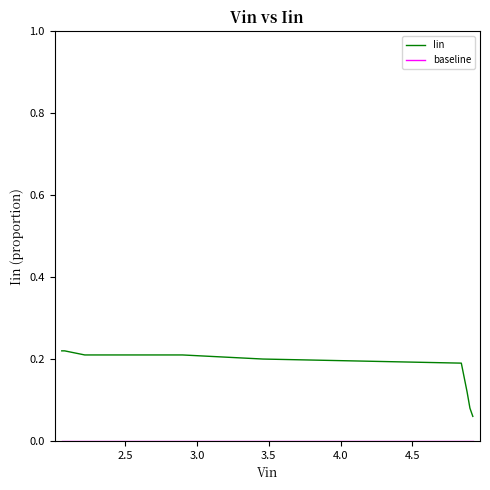

Which series has the largest total across all categories?

Iin